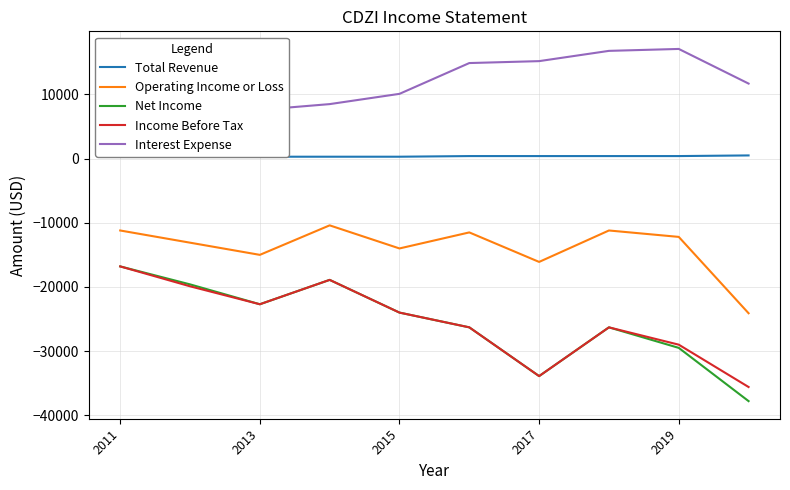

What is the value of the Interest Expense point at the 3rd from the left?

7600